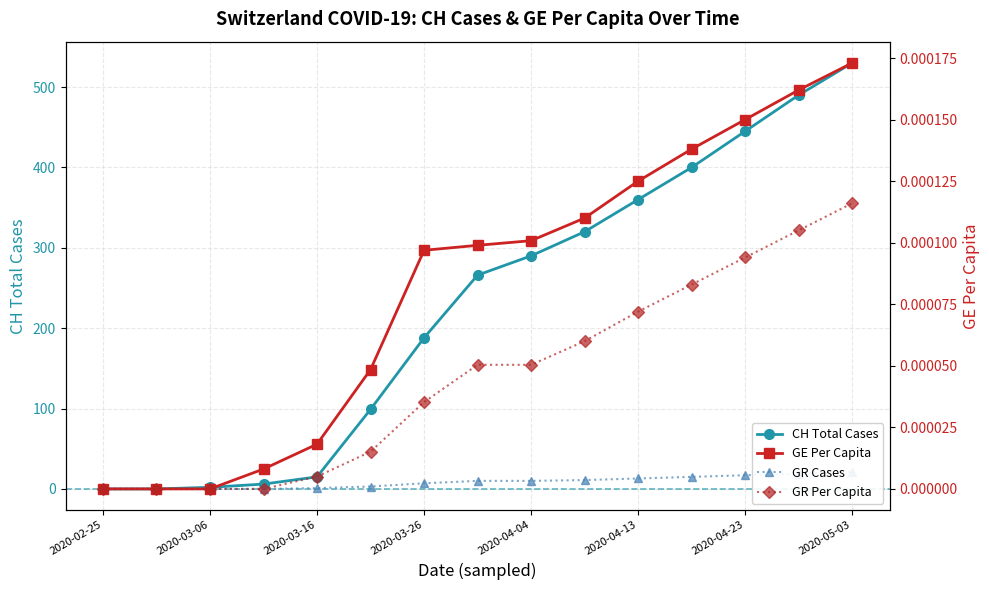

Which series has the largest total across all categories?

CH